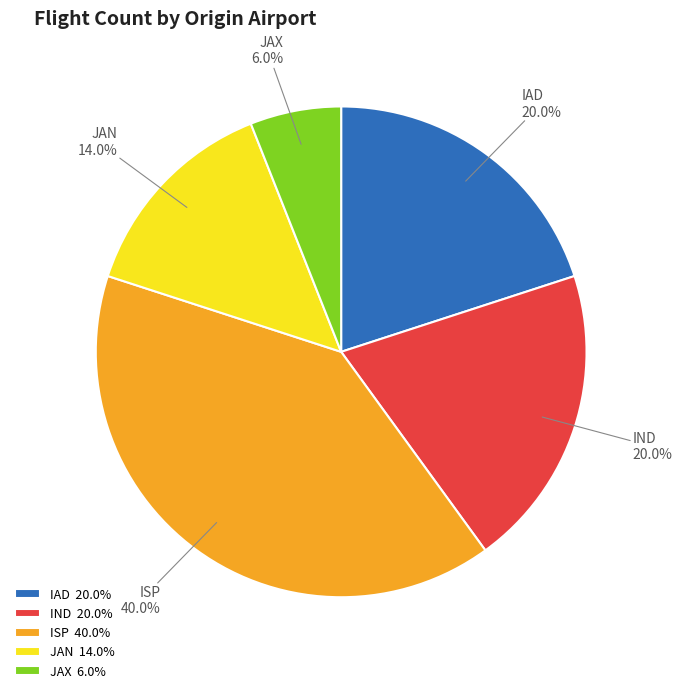

Is it true that IAD is 20% of the pie?

True